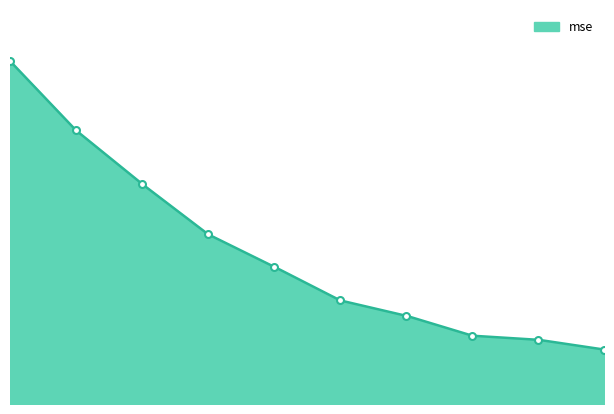

What is the ratio of the value at 3 to the value at 4?

0.6